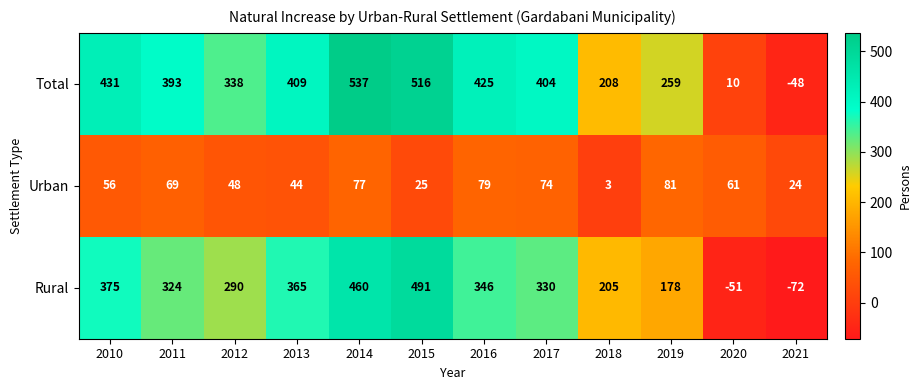

Between 2014 and 2015, which series saw the biggest shift?

Urban